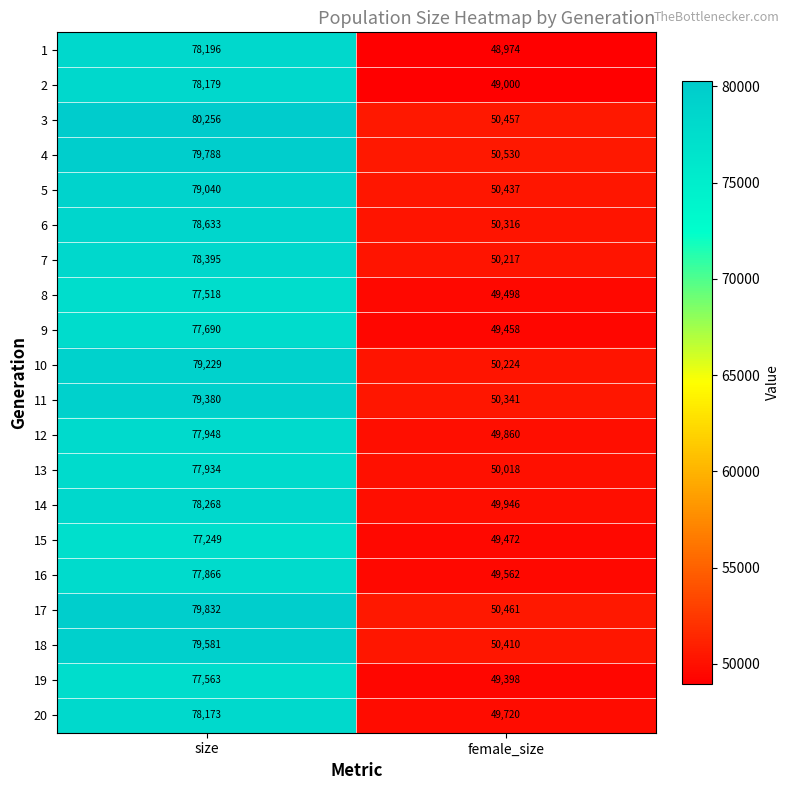

Is the value of 7 at size greater than the value of 19 at female_size?

Yes